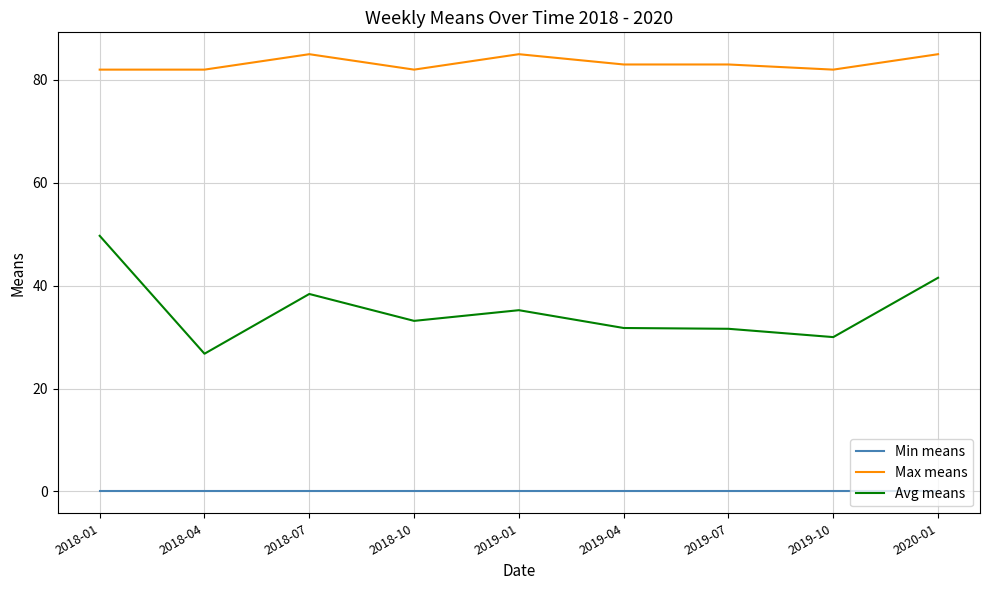

The Max means series shows 82.0 at 2018-10. True or false?

True